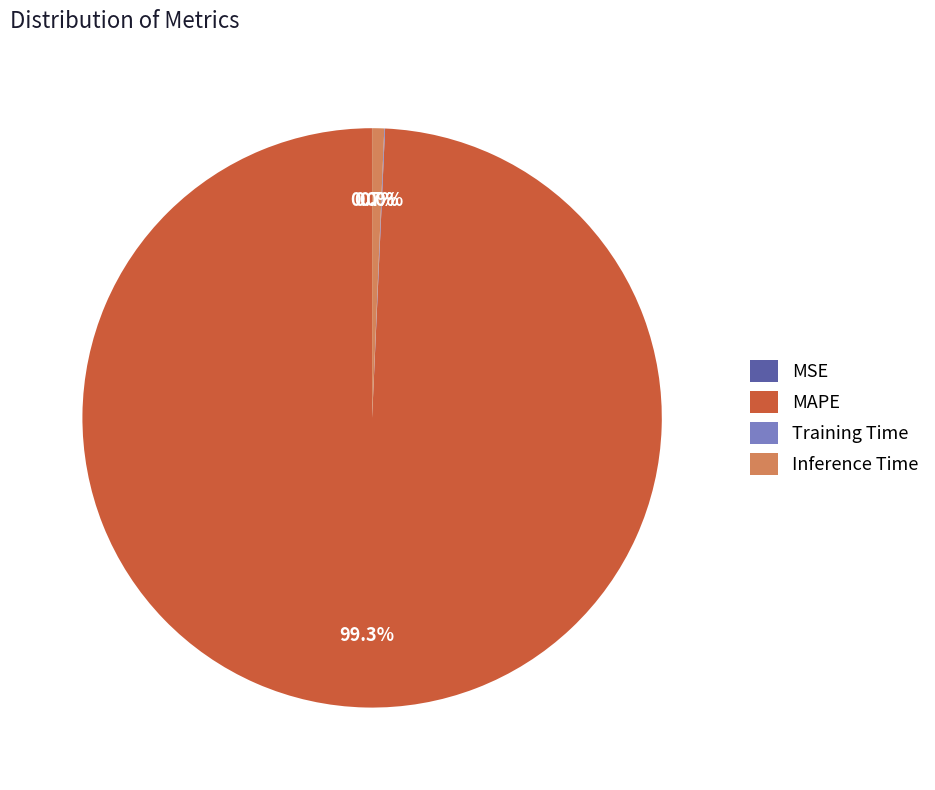

Which slice is the largest?

MAPE